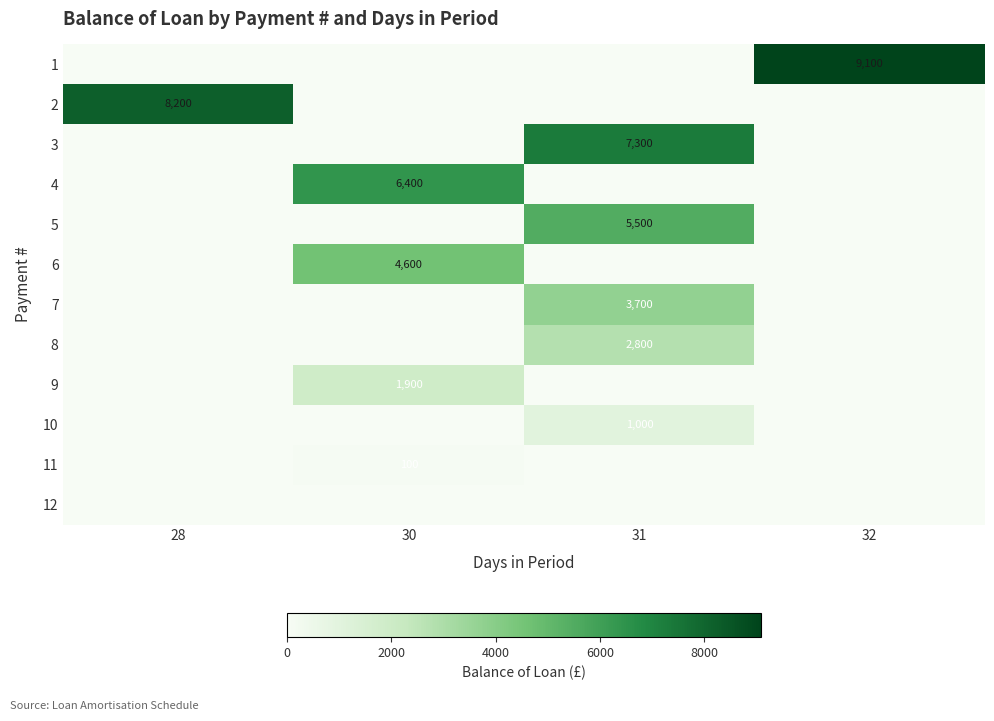

Reading left to right, transcribe all the data shown in this chart.

row_0: 0	0	0	9100
row_1: 8200	0	0	0
row_2: 0	0	7300	0
row_3: 0	6400	0	0
row_4: 0	0	5500	0
row_5: 0	4600	0	0
row_6: 0	0	3700	0
row_7: 0	0	2800	0
row_8: 0	1900	0	0
row_9: 0	0	1000	0
row_10: 0	100	0	0
row_11: 0	0	0	0